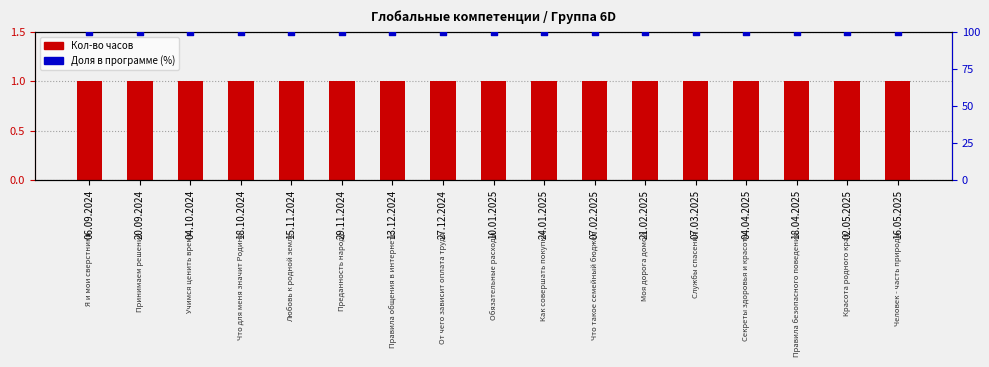

Which series contains the lowest Y value?

Кол-во часов